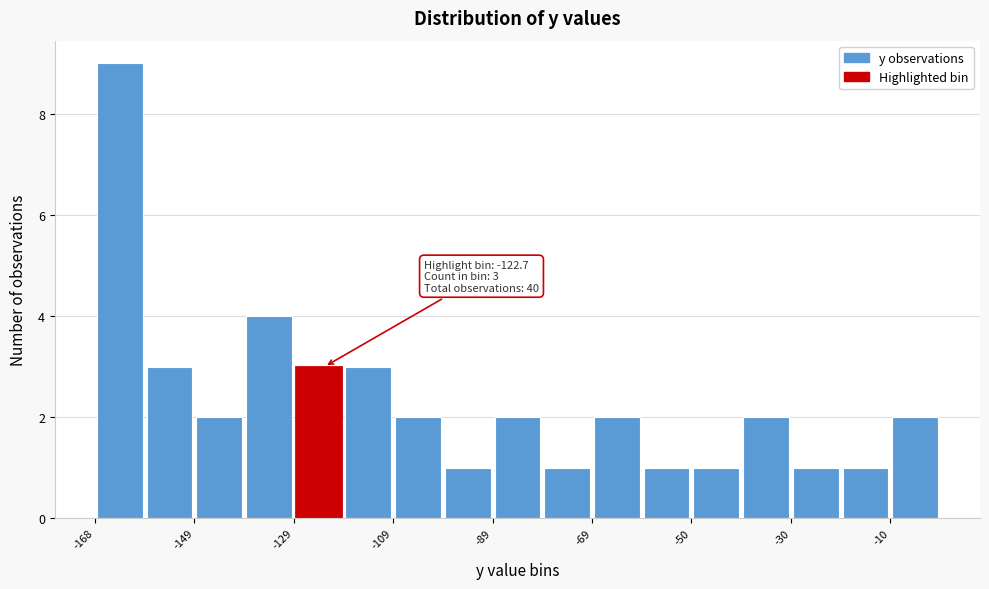

Which range on the x-axis has the tallest bar?

-168 to -158